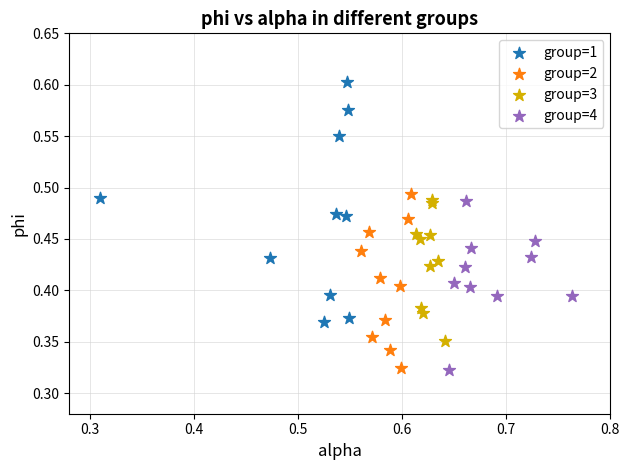

Which series reaches the maximum Y coordinate?

group=1